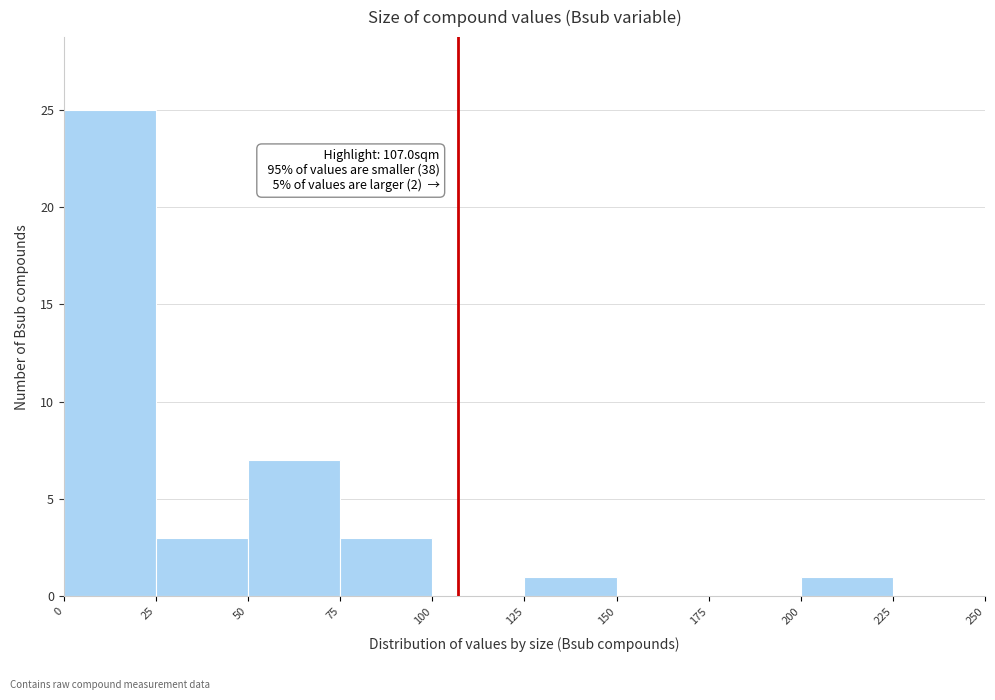

Over which range of the x-axis is the bar tallest?

0 to 25